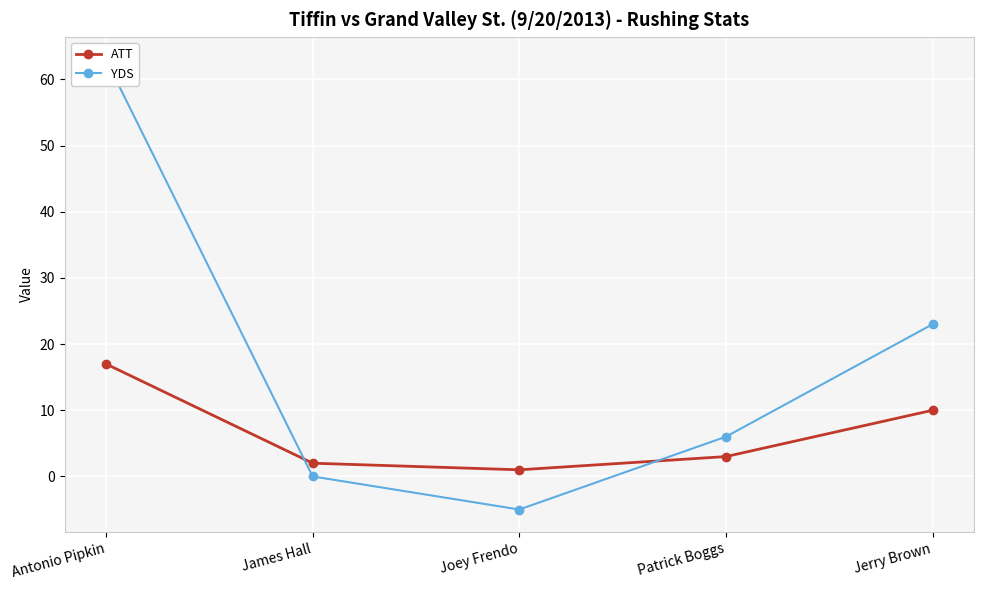

Is the value of YDS at Joey Frendo greater than the value of ATT at Antonio Pipkin?

No